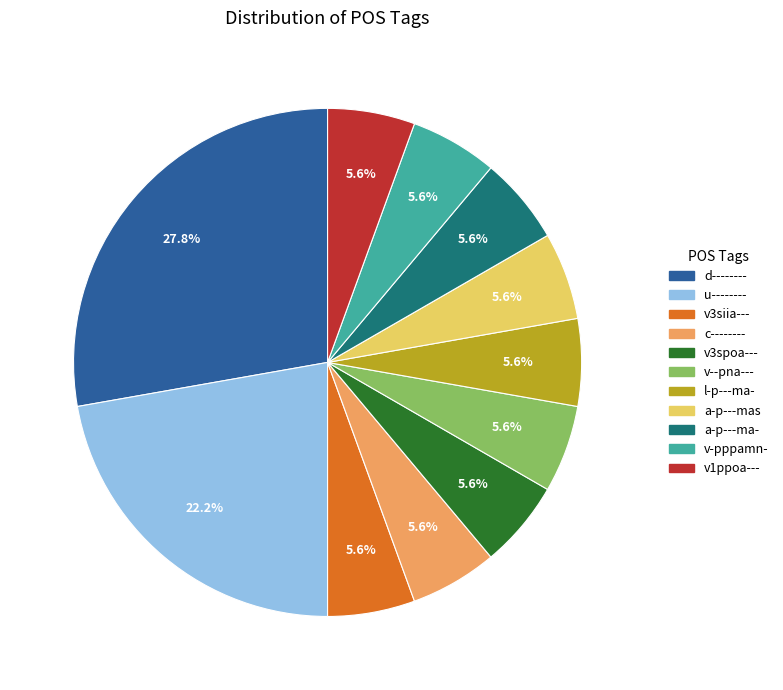

To the nearest percent, what is the average slice percentage?

9%